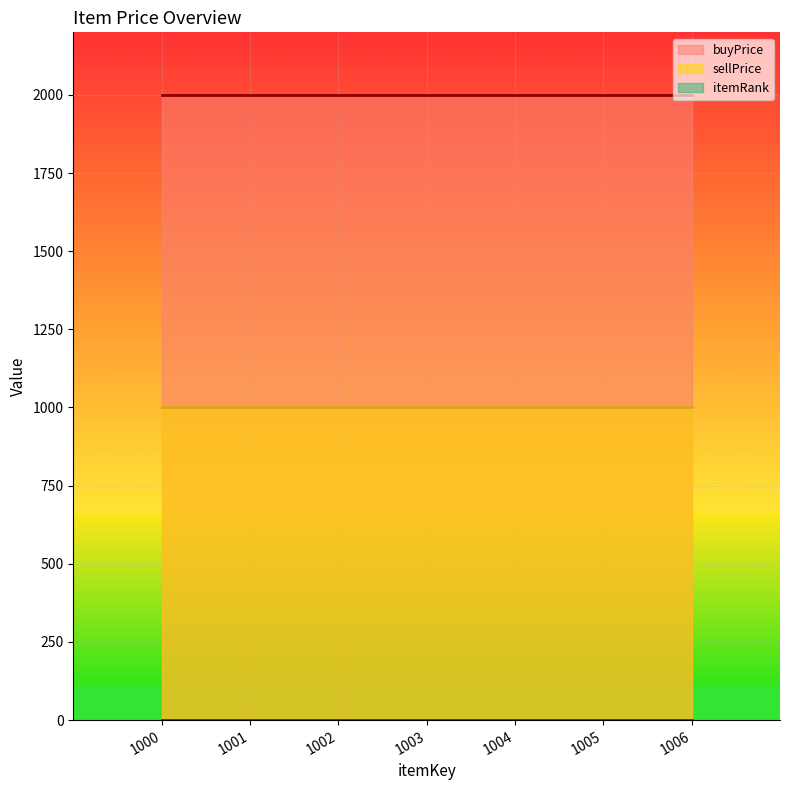

How many lines are shown in the chart?

3